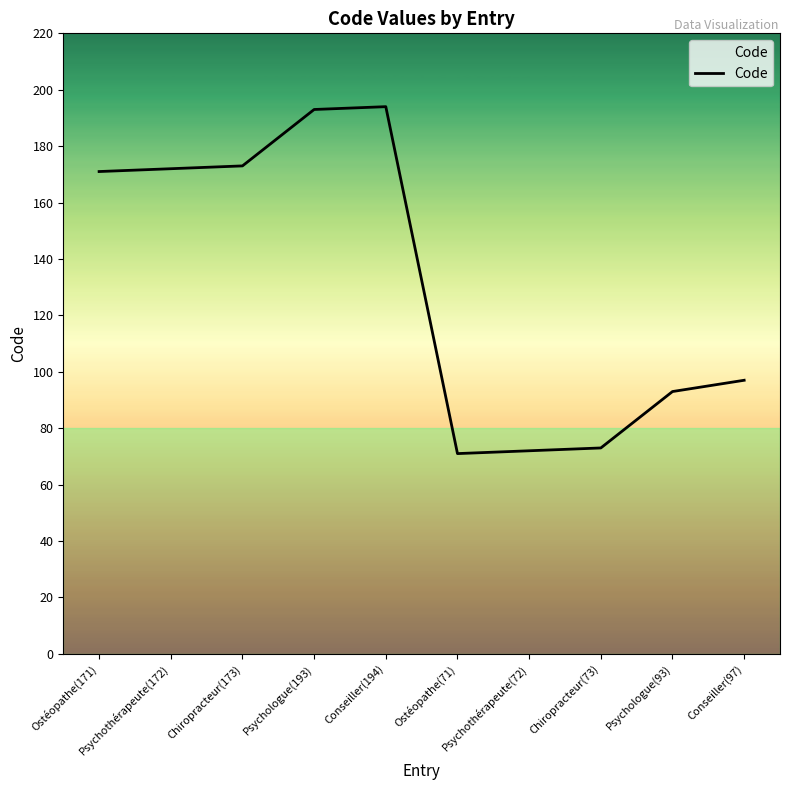

Approximately how many times larger is the value at Psychothérapeute(72) compared to Ostéopathe(171)?

0.4